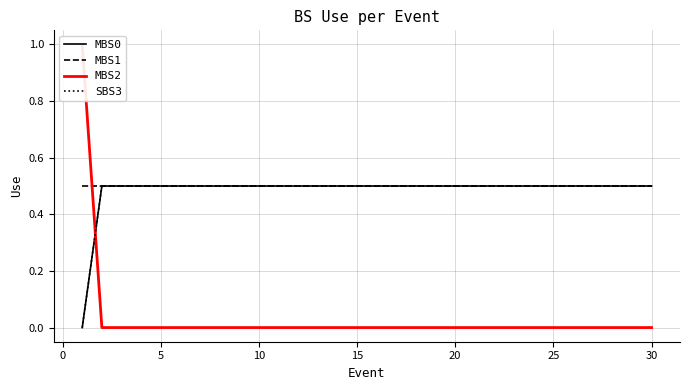

What is the difference between the maximum and minimum values in the MBS0 series?

0.5